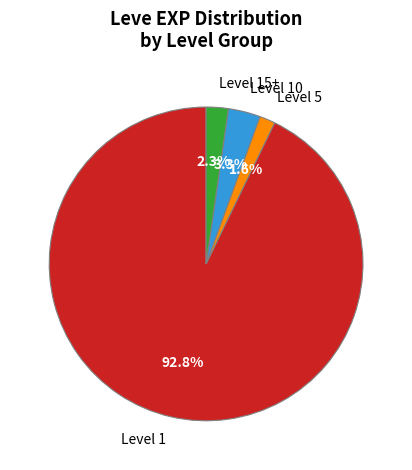

What is the smallest slice in the pie chart?

Level 5